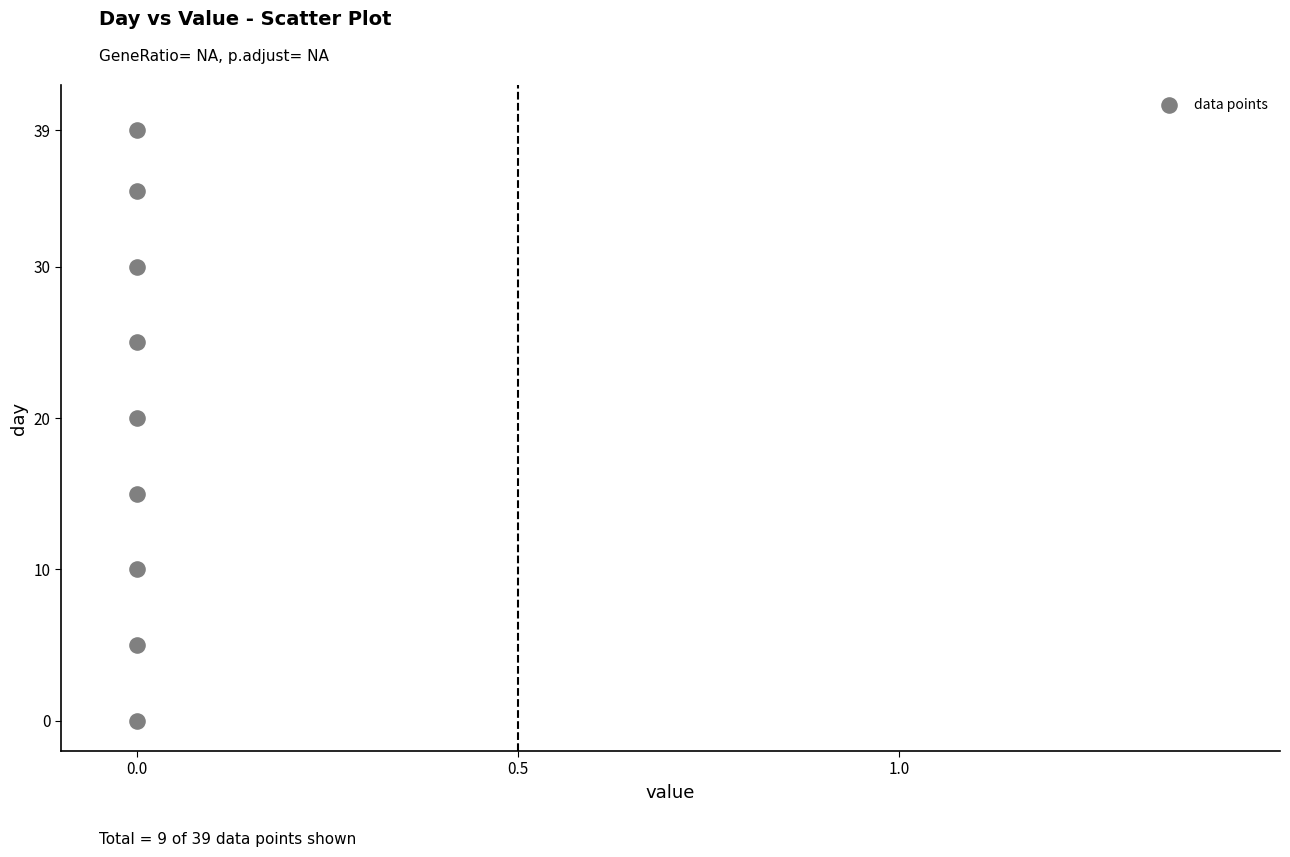

What Y value in the scatter plot is closest to 19?

20